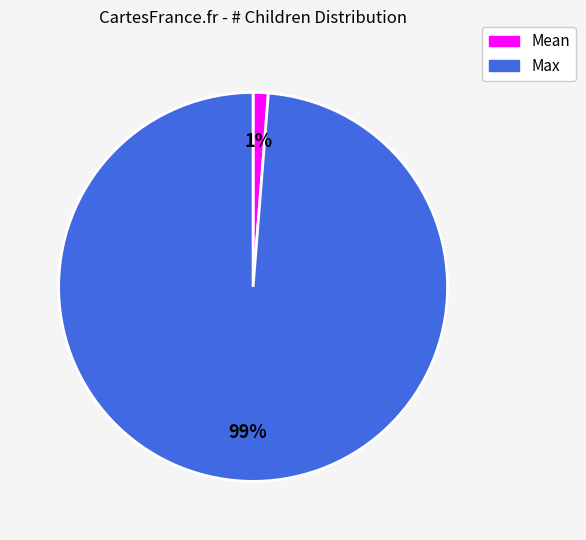

Which has a higher value, Max or Mean?

Max